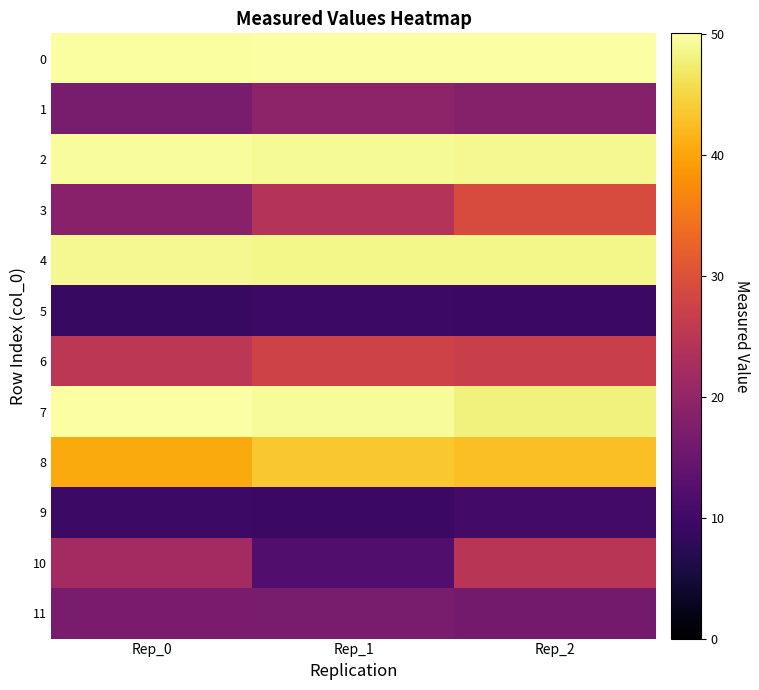

At how many categories does at least one series exceed 46?

3